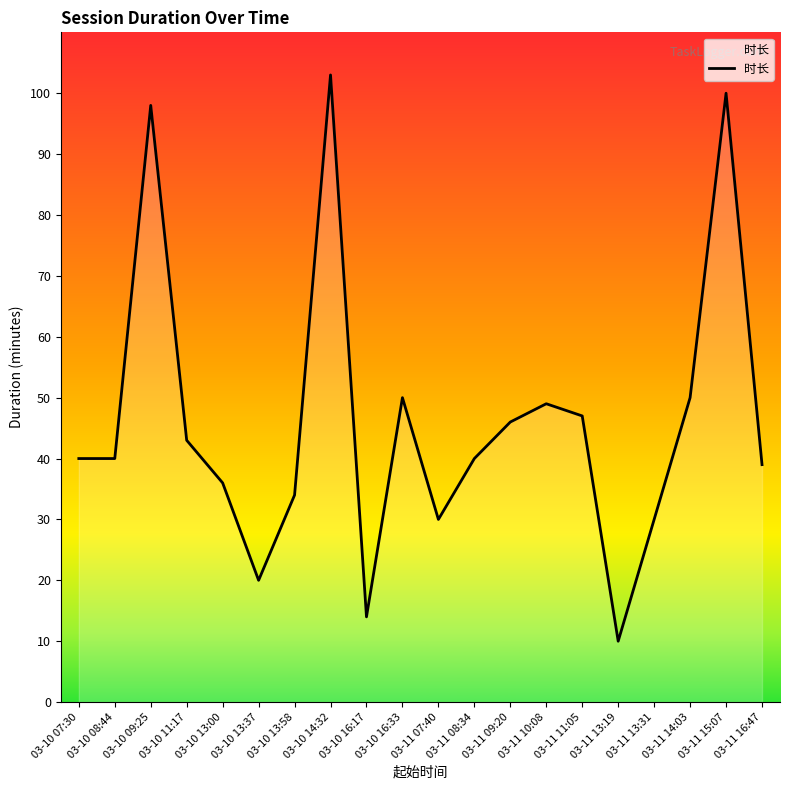

Does the chart have visible grid lines?

No